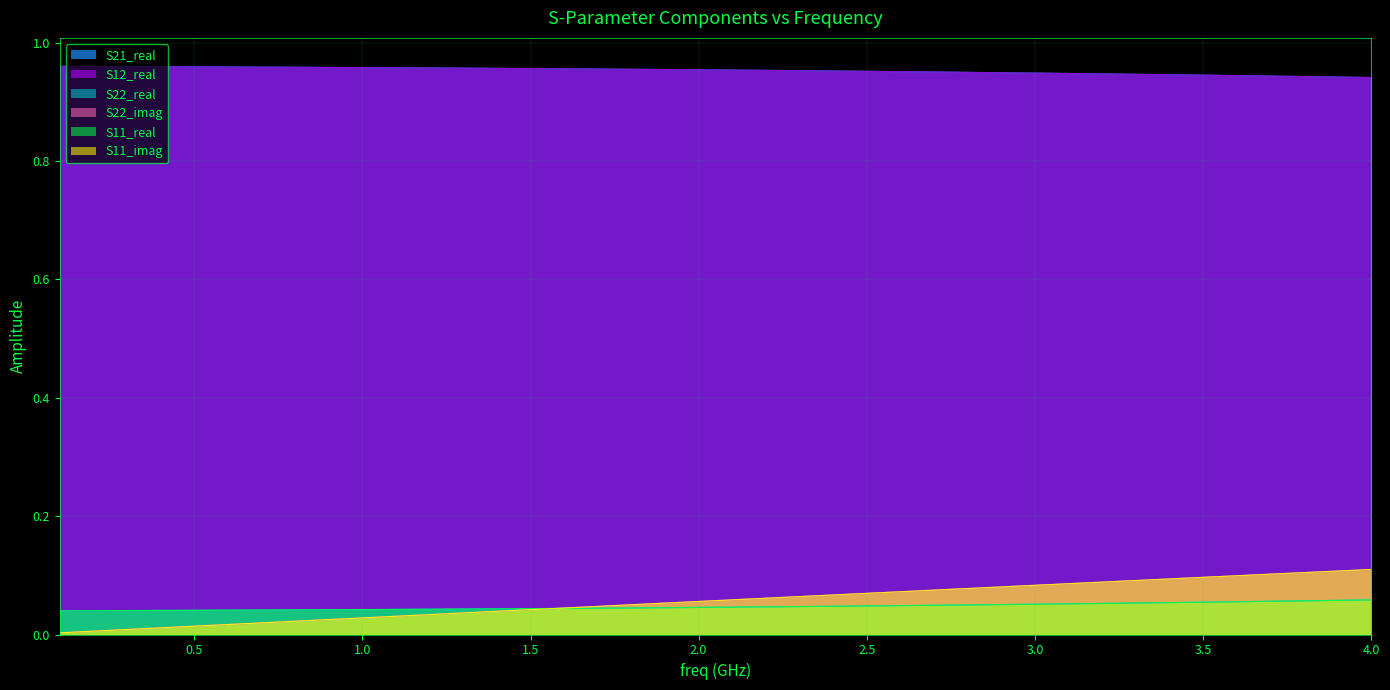

Rank the series by their maximum value, from lowest to highest.

S11_real, S22_real, S11_imag, S22_imag, S21_real, S12_real